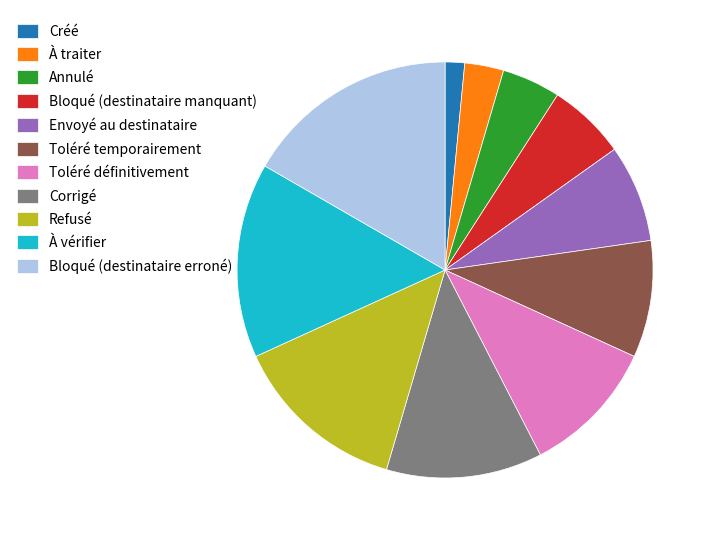

Is the sum of Créé and Envoyé au destinataire greater than half?

No